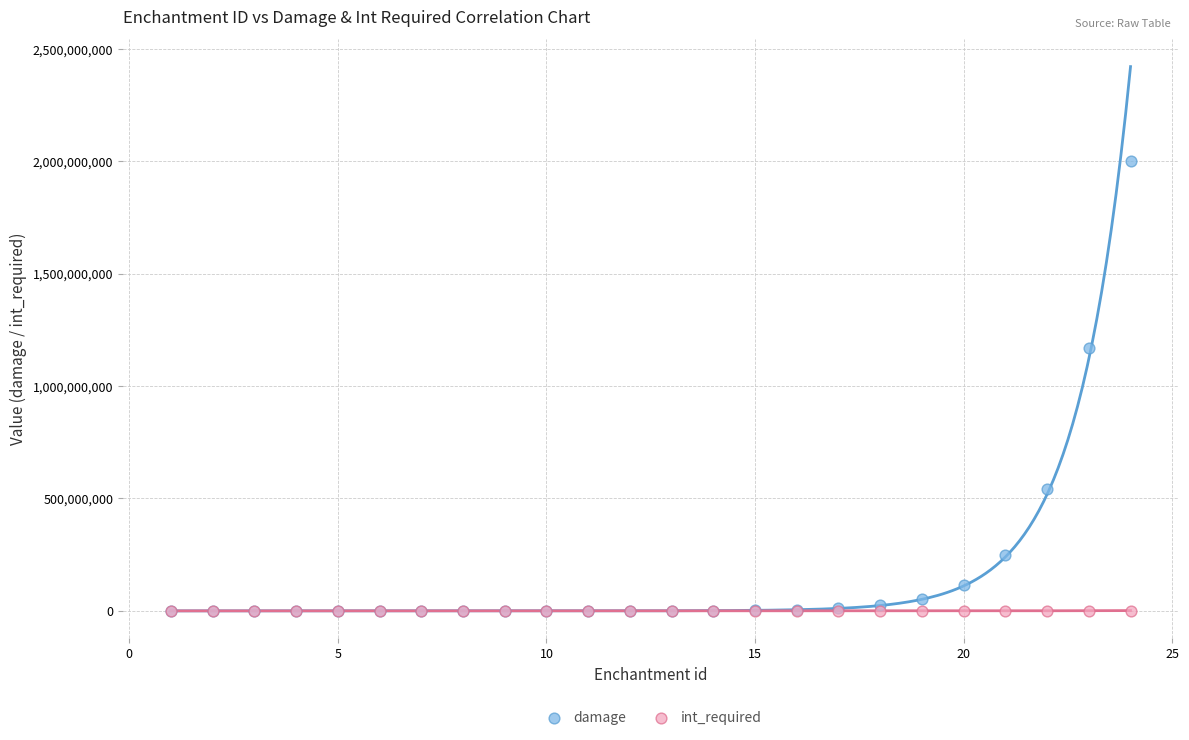

Across all series, what Y value is closest to 1000000005?

1168066700